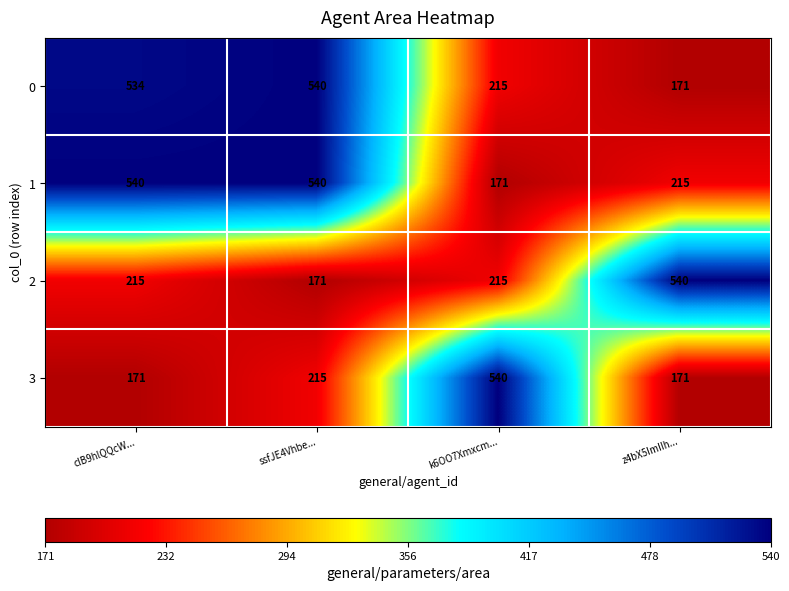

What is the spread (max minus min) of values at ssfJE4Vhbe...?

369